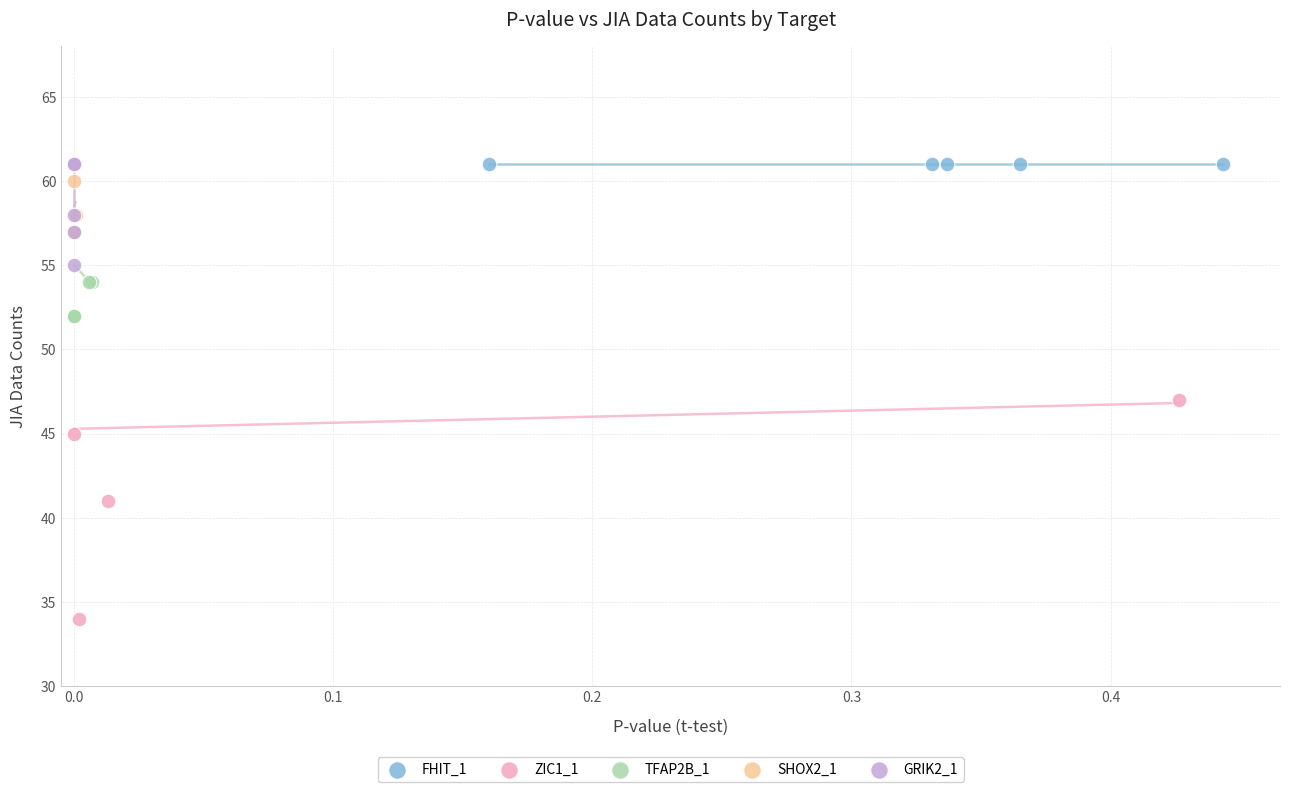

Which series reaches the minimum Y coordinate?

ZIC1_1